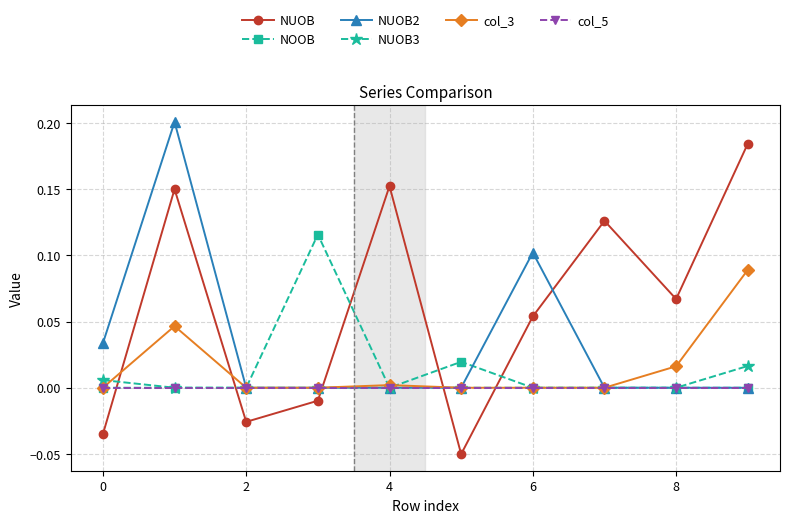

What are all the series names shown in the legend?

NUOB, NOOB, NUOB2, NUOB3, col_3, col_5